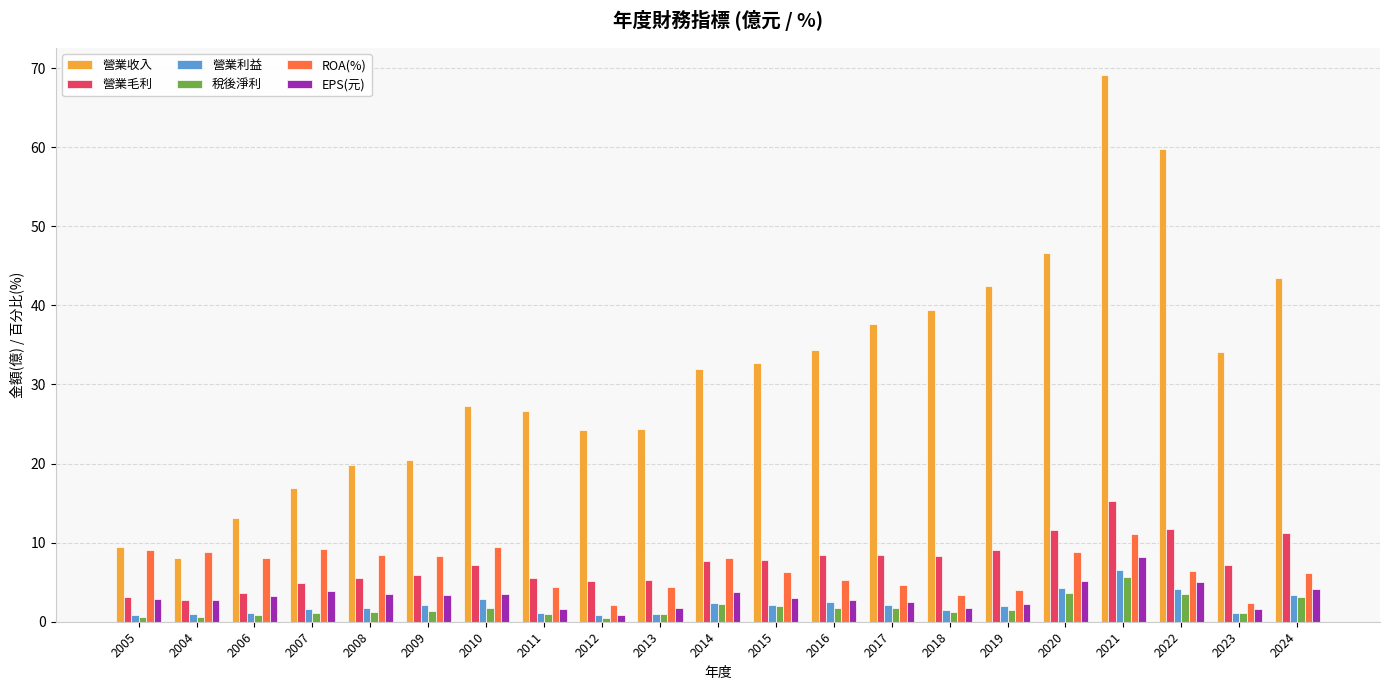

Which series changed the most between 2007 and 2023?

營業收入